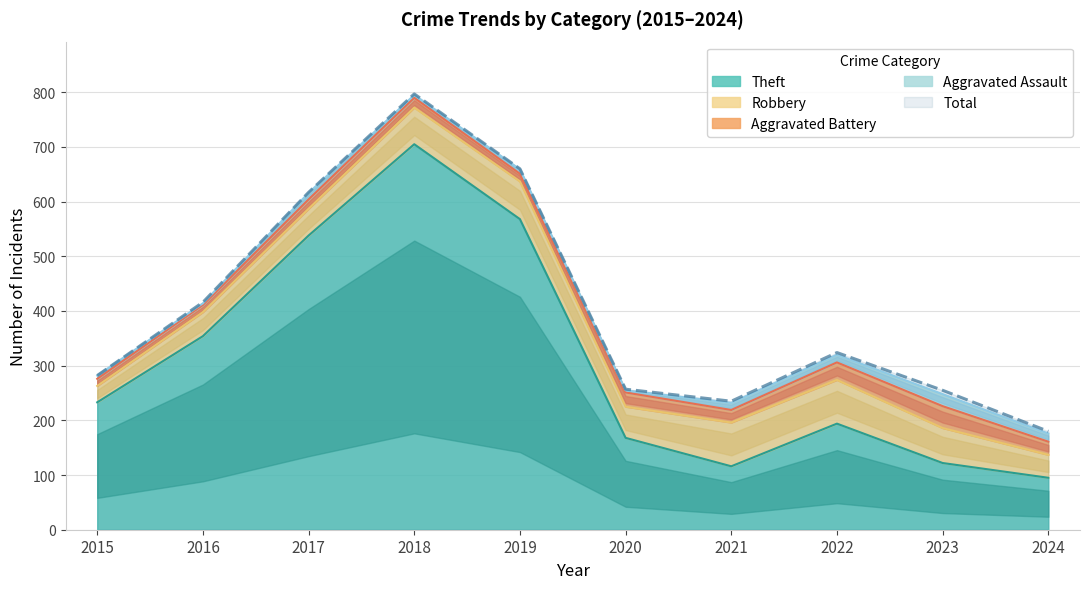

True or false: Robbery has a value of 18 at 2015.

False